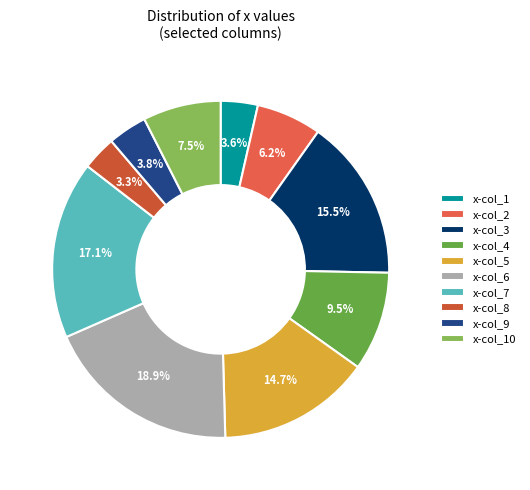

How many slices are in this pie chart?

10